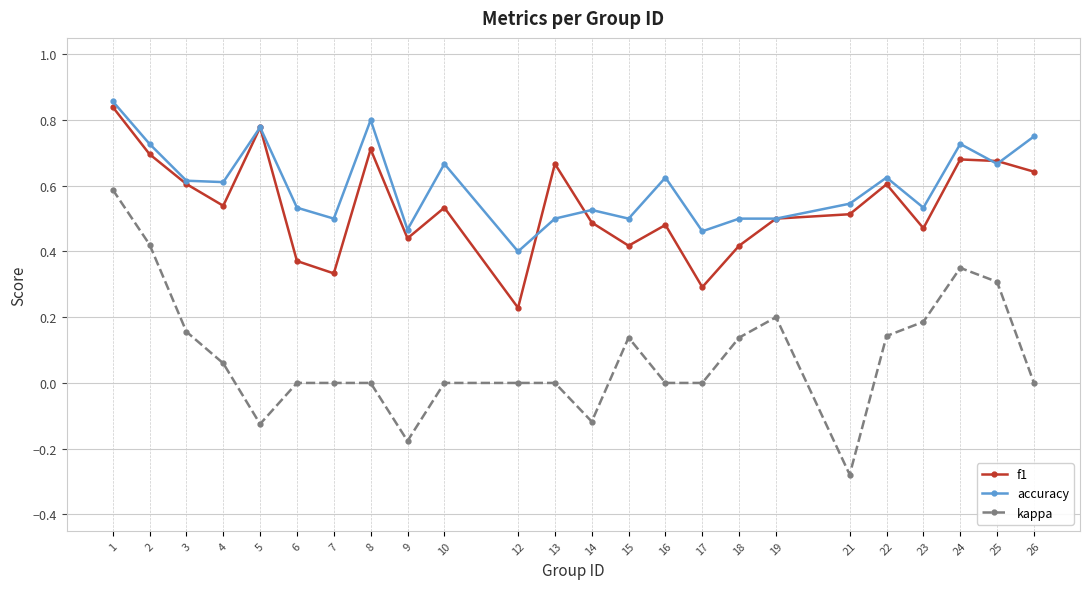

At which category does the chart reach its minimum across all series?

21